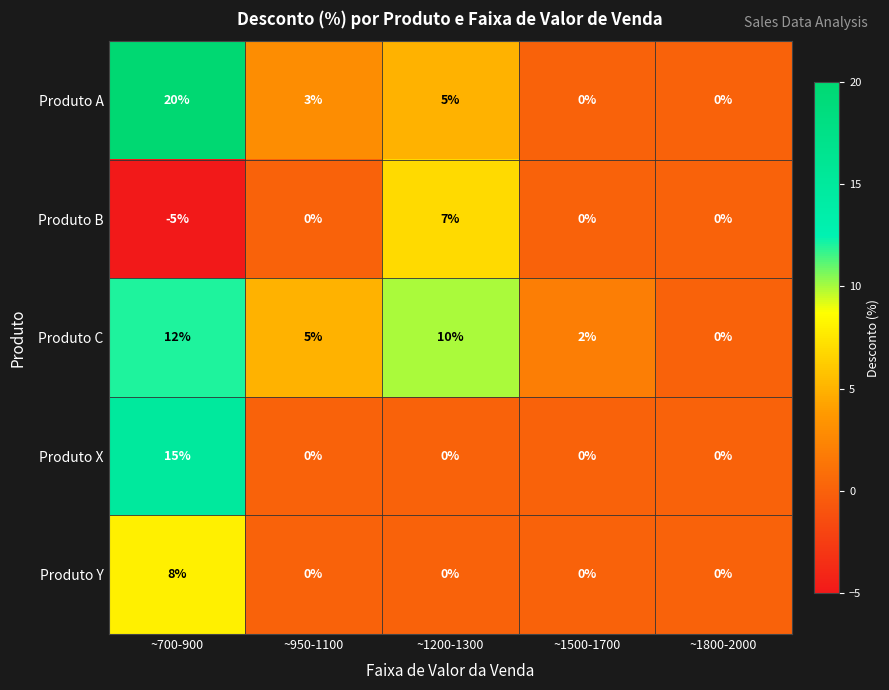

The value of Produto B at ~950-1100 is 0. True or false?

True